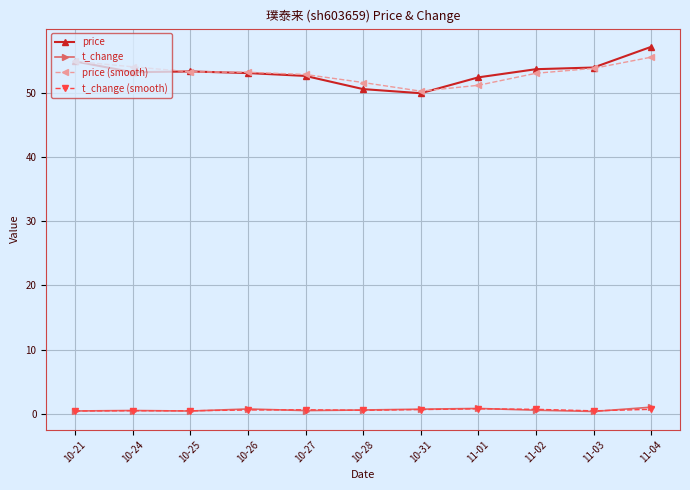

Is the value of price (smooth) at 10-25 greater than the value of t_change (smooth) at 10-28?

Yes